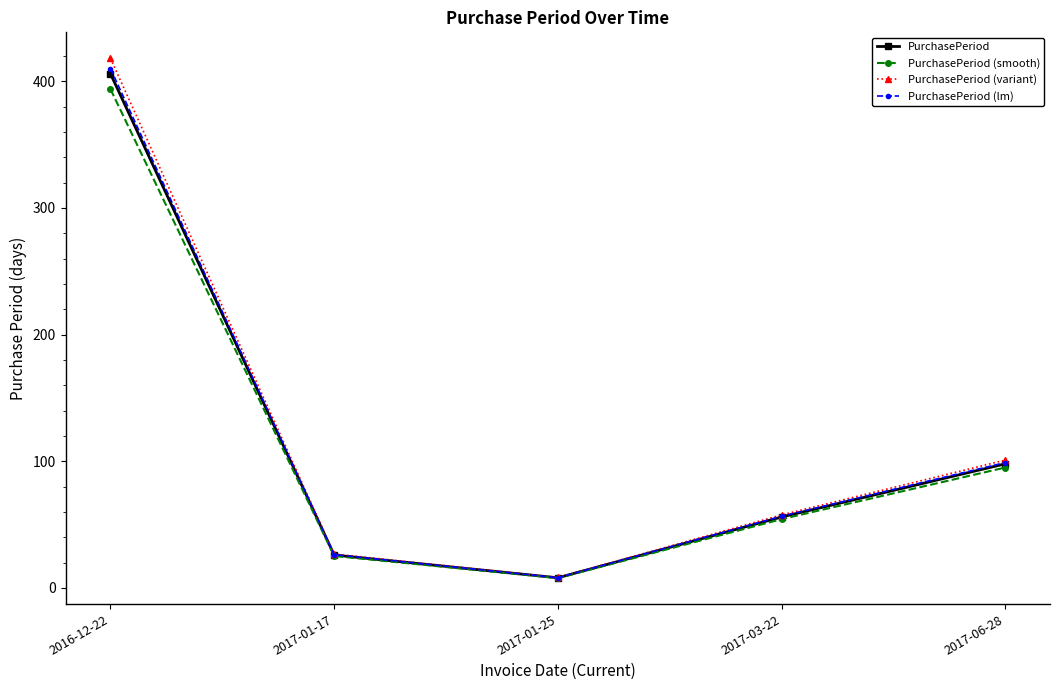

How many distinct data groups are displayed?

4